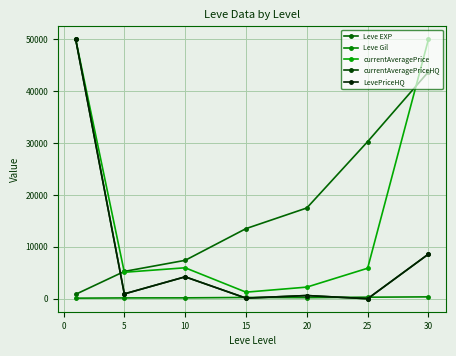

In Leve Gil, how many points are higher than both neighbors (excluding endpoints)?

1